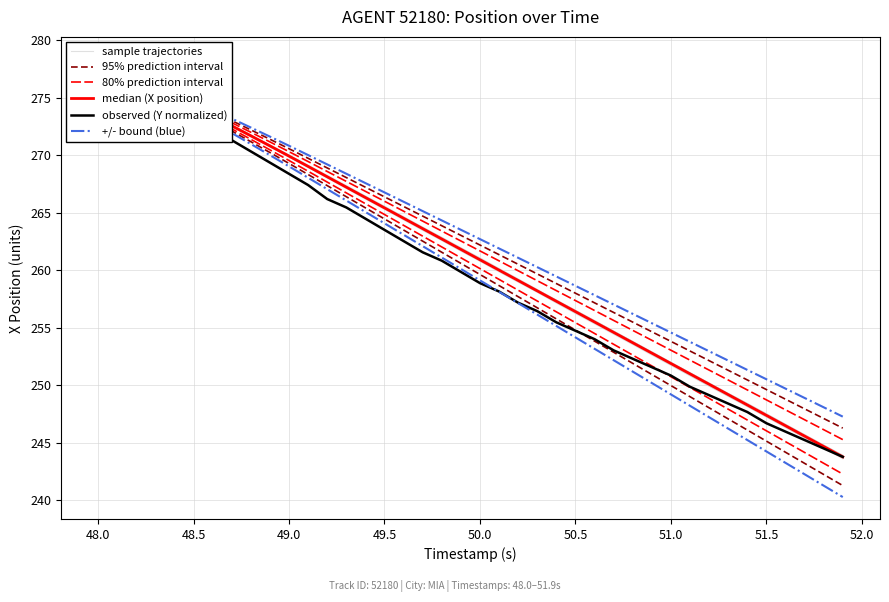

Reading left to right, list all the values displayed in this chart.

sample trajectories: 278.4	277.6	276.8	276.0	275.2	274.3	273.5	272.6	271.8	270.9	270.0	269.1	268.2	267.3	266.3	265.4	264.5	263.6	262.7	261.8	260.9	260.0	259.1	258.2	257.2	256.3	255.4	254.5	253.6	252.7	251.8	250.9	250.0	249.1	248.2	247.3	246.4	245.5	244.5	243.6
95% prediction interval: 278.4	277.7	276.9	276.1	275.4	274.6	273.8	273.0	272.2	271.4	270.6	269.7	268.9	268.1	267.2	266.4	265.6	264.7	263.9	263.0	262.2	261.4	260.5	259.7	258.8	258.0	257.2	256.3	255.5	254.6	253.8	253.0	252.1	251.3	250.5	249.6	248.8	247.9	247.1	246.3
80% prediction interval: 278.4	277.6	276.9	276.1	275.3	274.5	273.7	272.8	272.0	271.2	270.3	269.5	268.6	267.7	266.9	266.0	265.1	264.3	263.4	262.5	261.7	260.8	260.0	259.1	258.2	257.4	256.5	255.6	254.8	253.9	253.0	252.2	251.3	250.4	249.6	248.7	247.9	247.0	246.1	245.3
median (X position): 278.4	277.6	276.8	276.0	275.1	274.3	273.4	272.6	271.7	270.8	269.9	269.0	268.1	267.2	266.3	265.4	264.5	263.6	262.7	261.8	260.9	260.0	259.1	258.2	257.3	256.4	255.5	254.6	253.7	252.8	251.9	251.0	250.1	249.2	248.3	247.4	246.5	245.6	244.7	243.8
observed (Y normalized): 278.4	277.4	276.4	275.5	274.5	273.3	272.3	271.3	270.3	269.4	268.4	267.4	266.2	265.5	264.5	263.5	262.5	261.6	260.8	259.9	258.9	258.2	257.2	256.4	255.5	254.7	254.0	253.0	252.3	251.6	250.8	249.9	249.1	248.4	247.7	246.7	246.0	245.2	244.5	243.8
+/- bound (blue): 278.4	277.7	277.0	276.2	275.5	274.7	274.0	273.2	272.4	271.6	270.8	270.0	269.2	268.4	267.6	266.8	266.0	265.1	264.3	263.5	262.7	261.9	261.1	260.3	259.5	258.6	257.8	257.0	256.2	255.4	254.6	253.8	253.0	252.1	251.3	250.5	249.7	248.9	248.1	247.3